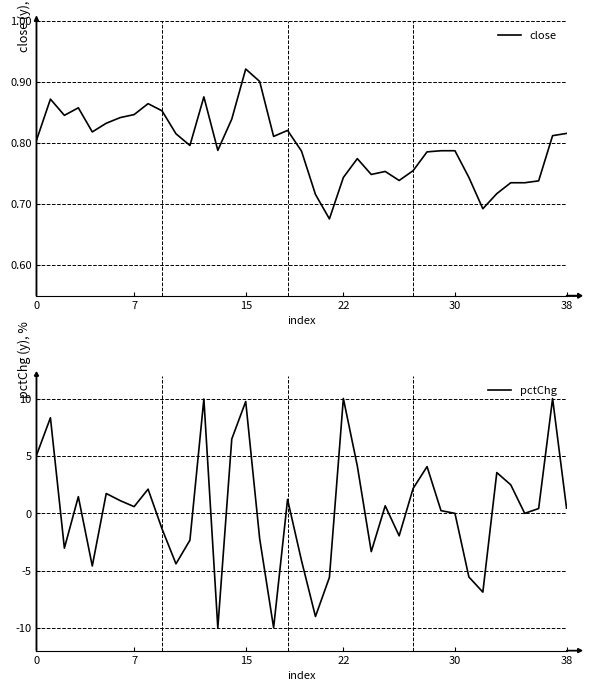

The value of close at 22 is 0.5. True or false?

False